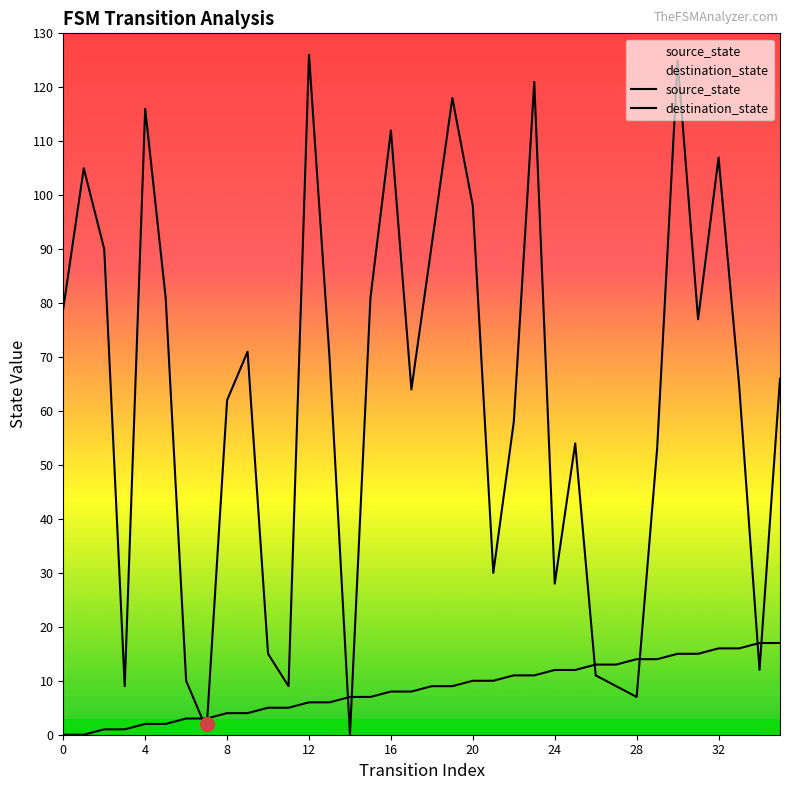

Count the number of categories in the chart.

36